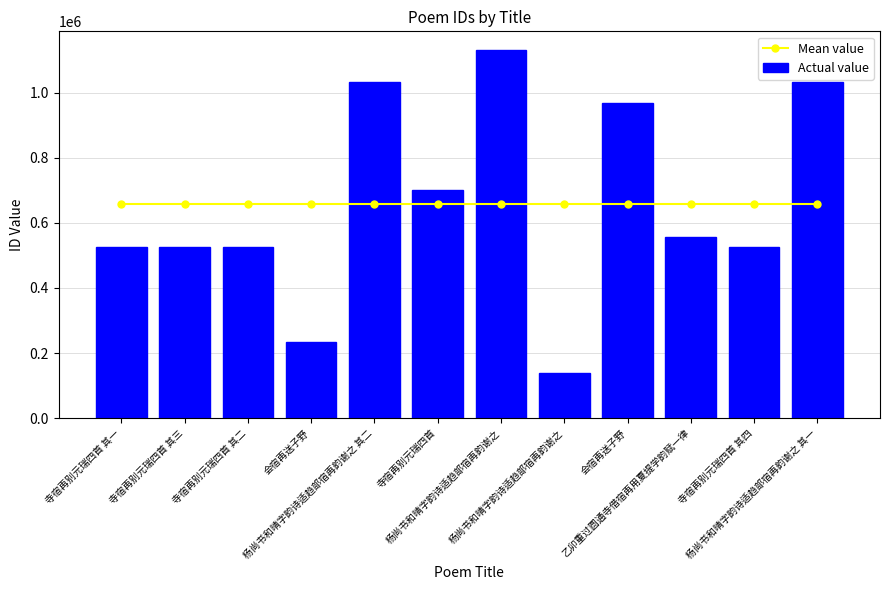

Between 寺宿再别元瑞四首 其二 and 杨尚书和晴字韵诗适趋部宿再韵谢之, which series saw the biggest shift?

Actual value